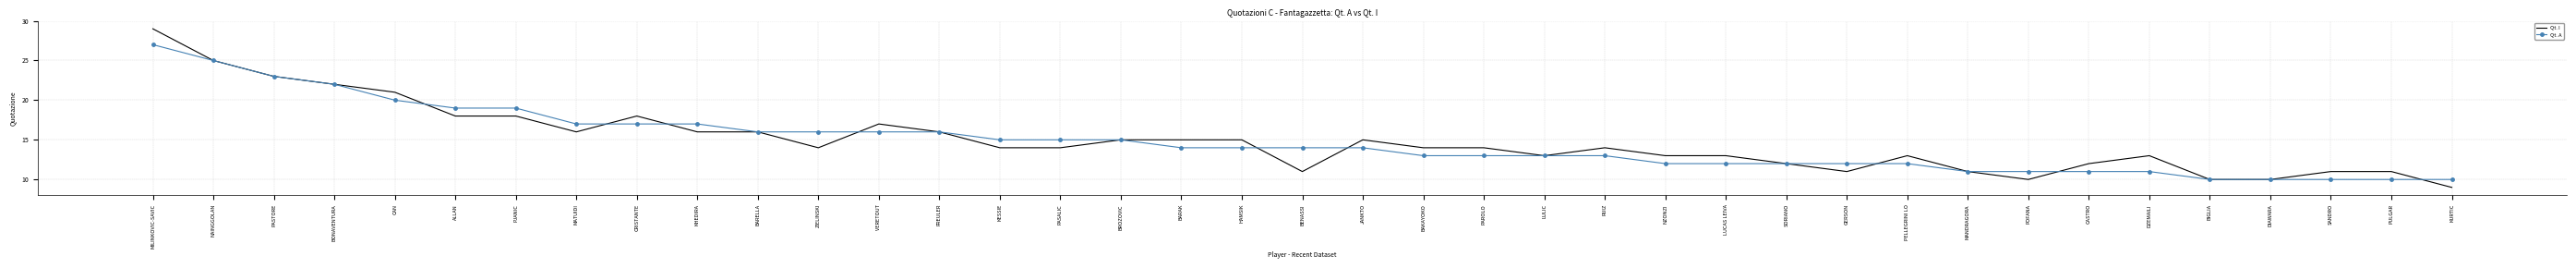

Which category has the highest value in the Qt. I series?

MILINKOVIC-SAVIC